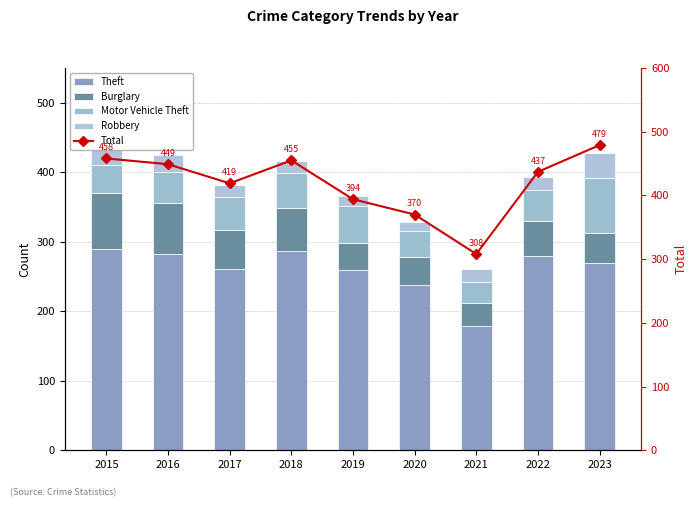

What is the average value of the Burglary series?

53